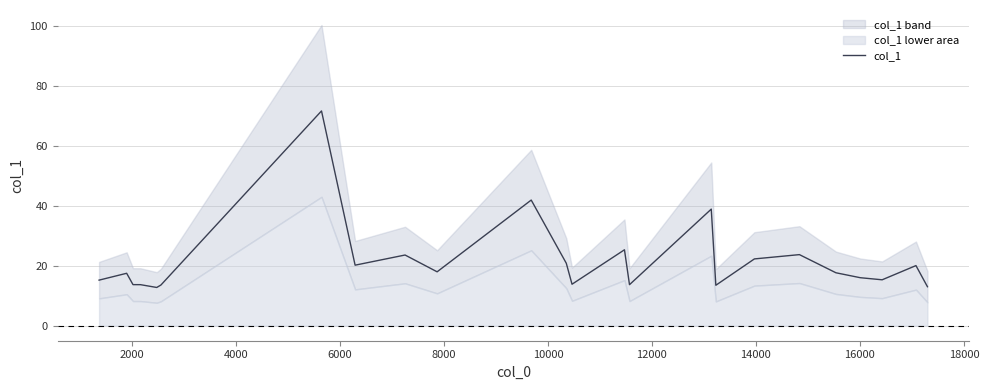

What is the sum of all values?

516.6